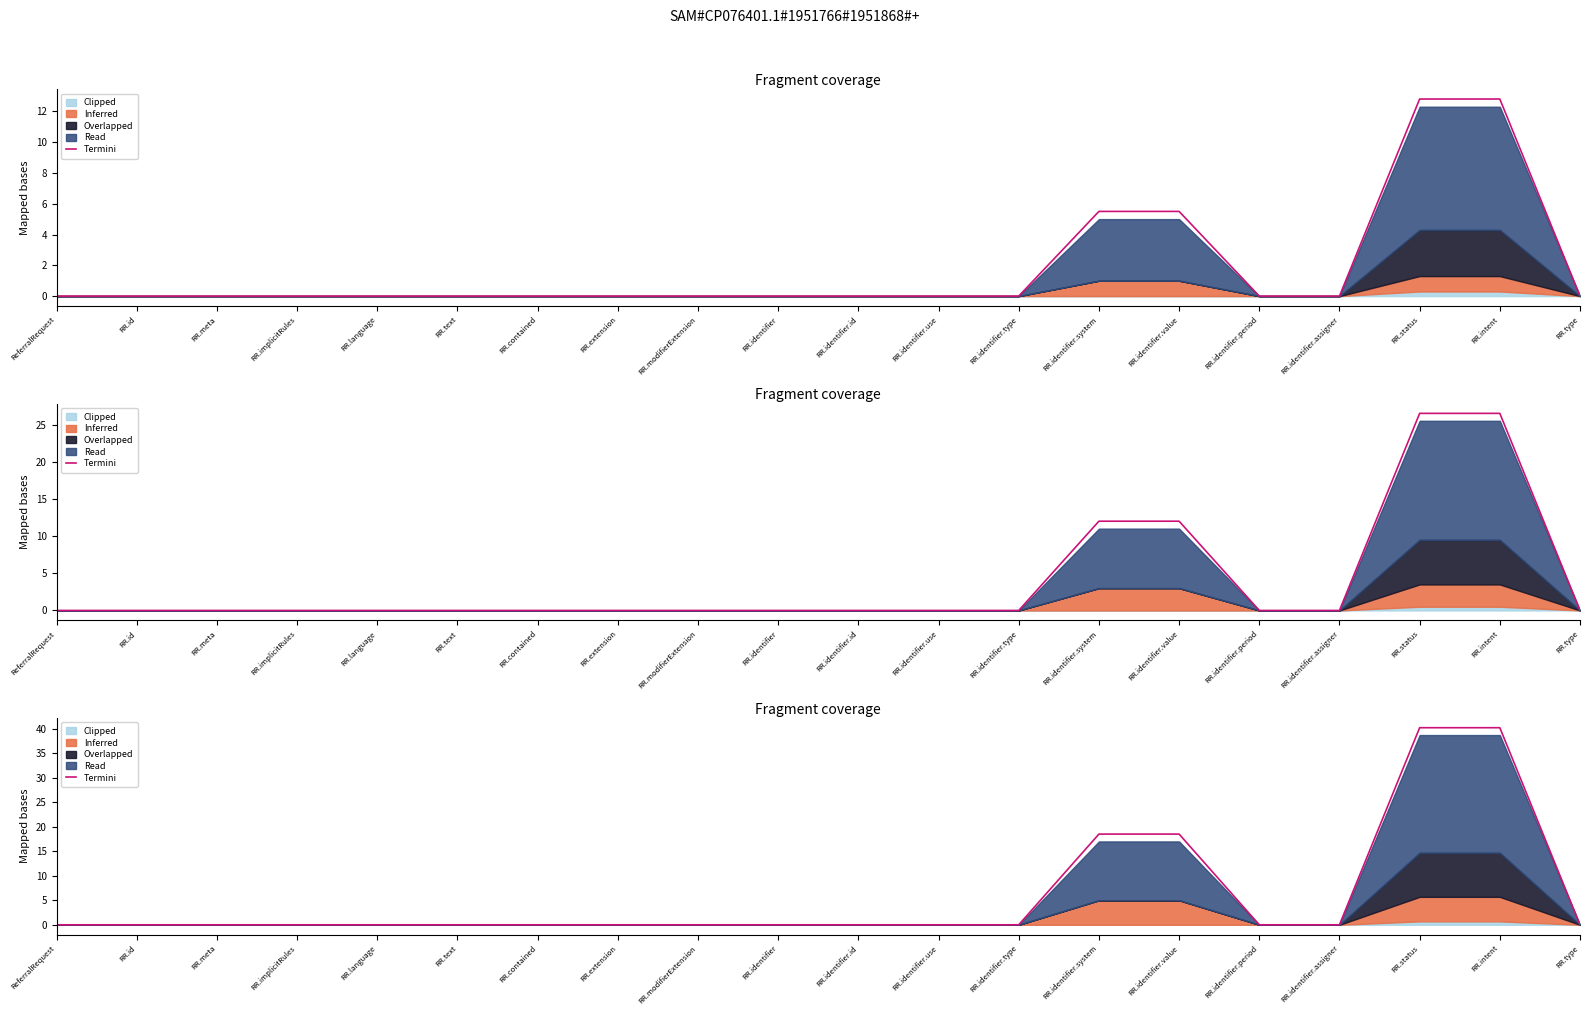

Reading left to right, extract all data points from this chart.

ReferralRequest=0.0	RR.id=0.0	RR.meta=0.0	RR.implicitRules=0.0	RR.language=0.0	RR.text=0.0	RR.contained=0.0	RR.extension=0.0	RR.modifierExtension=0.0	RR.identifier=0.0	RR.identifier.id=0.0	RR.identifier.use=0.0	RR.identifier.type=0.0	RR.identifier.system=18.5	RR.identifier.value=18.5	RR.identifier.period=0.0	RR.identifier.assigner=0.0	RR.status=40.2	RR.intent=40.2	RR.type=0.0